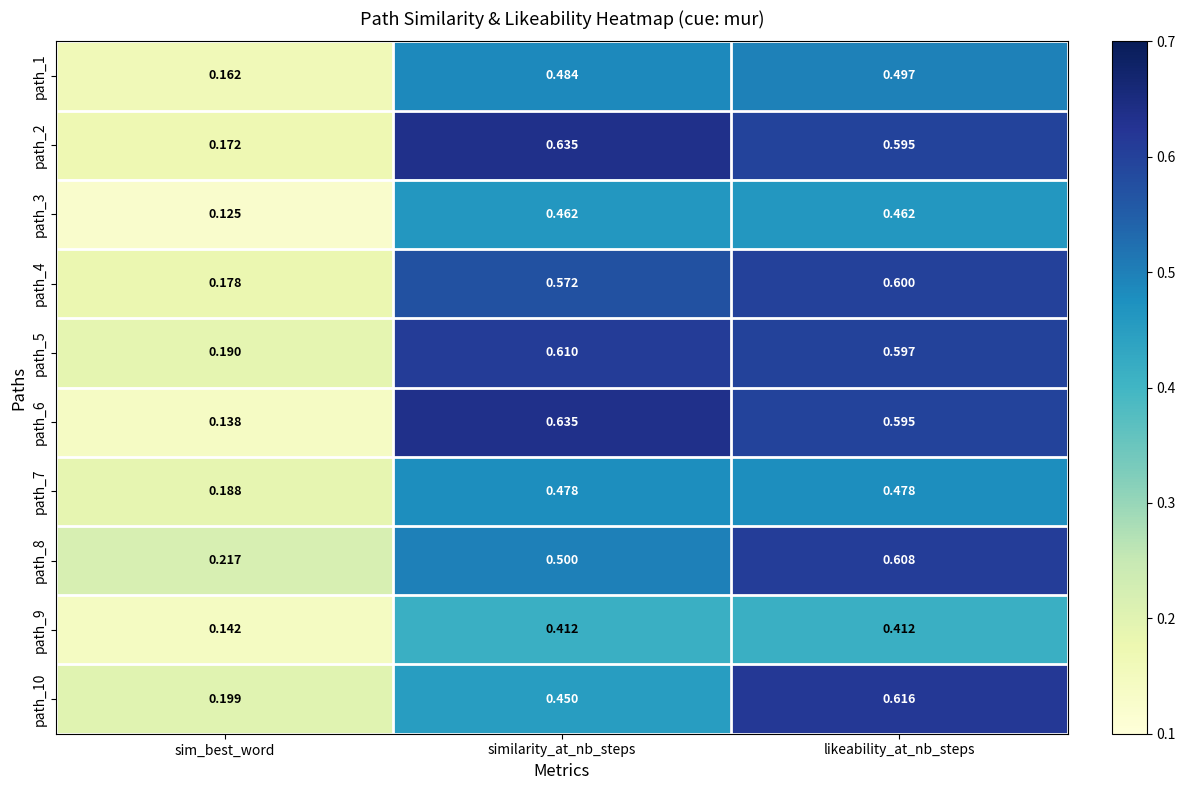

Which series changed the most between sim_best_word and likeability_at_nb_steps?

path_6